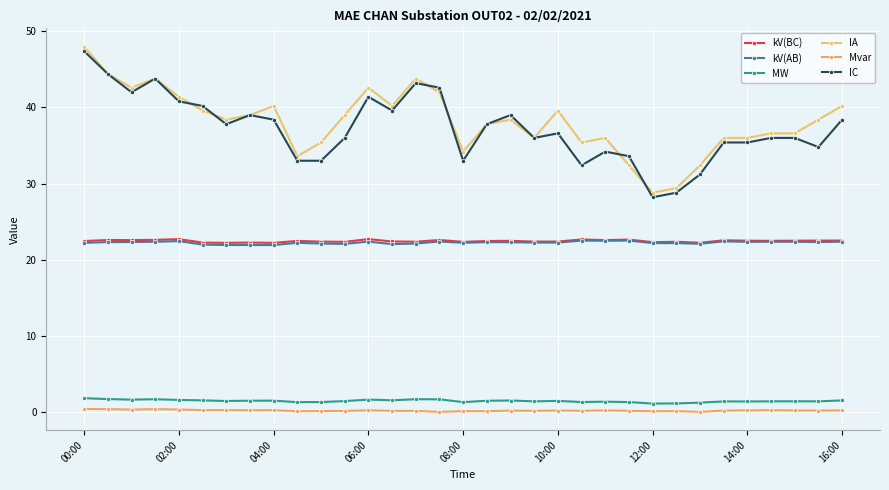

What is the average value of the kV(AB) series?

22.2